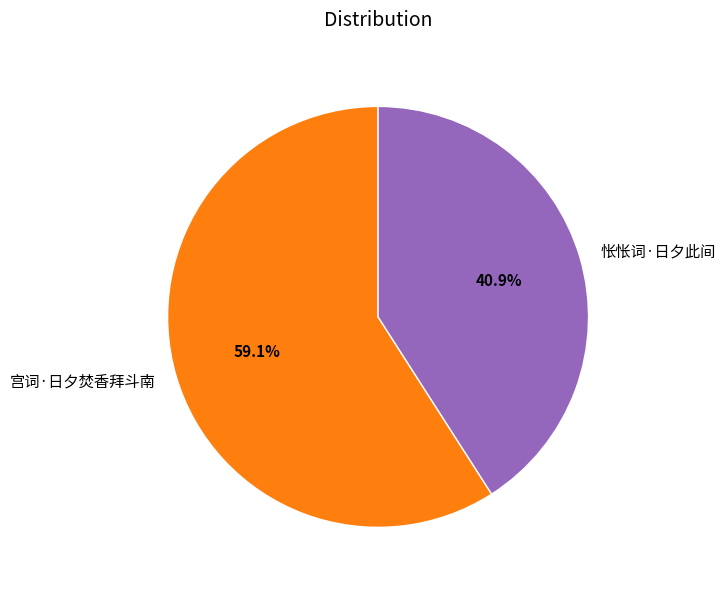

What percentage is NOT represented by 宫词·日夕焚香拜斗南?

40.9%